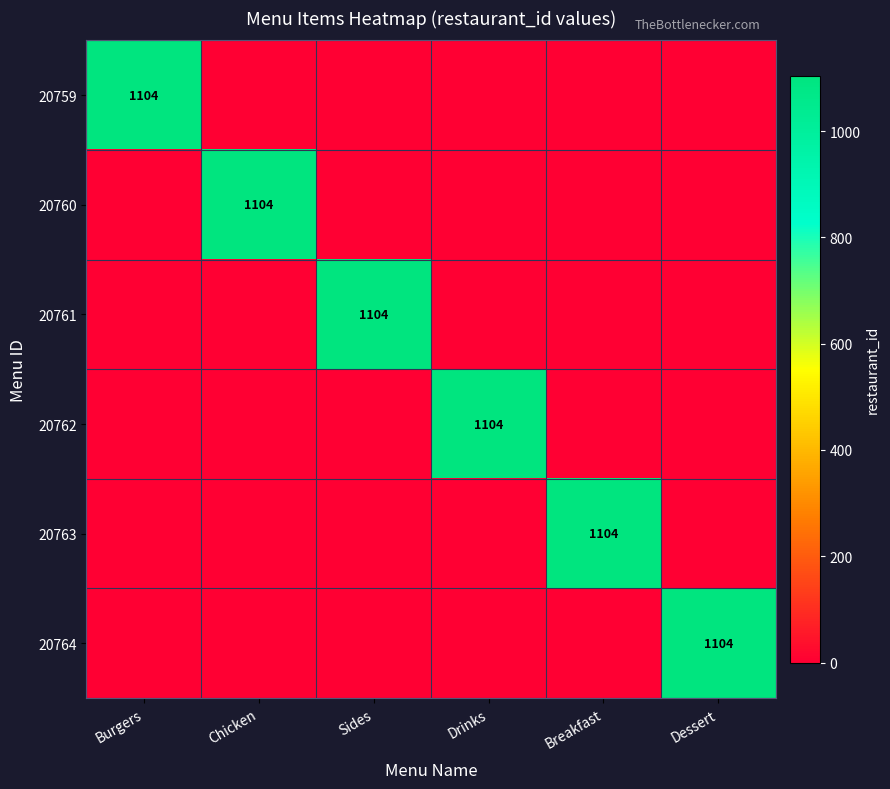

The value of 20764 at Dessert is 1104. True or false?

True